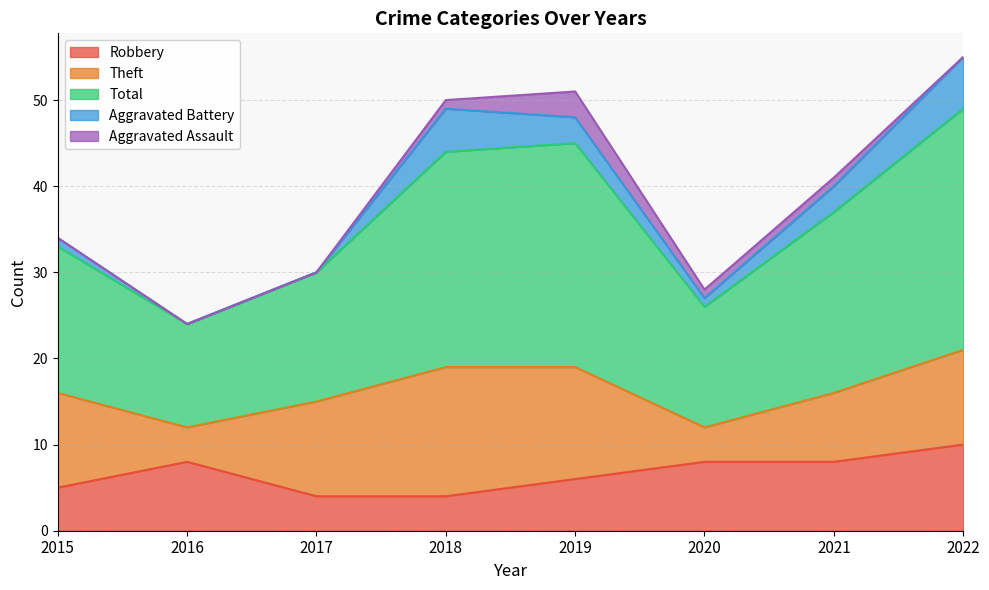

Is the value of Aggravated Battery at 2020 greater than the value of Robbery at 2015?

No